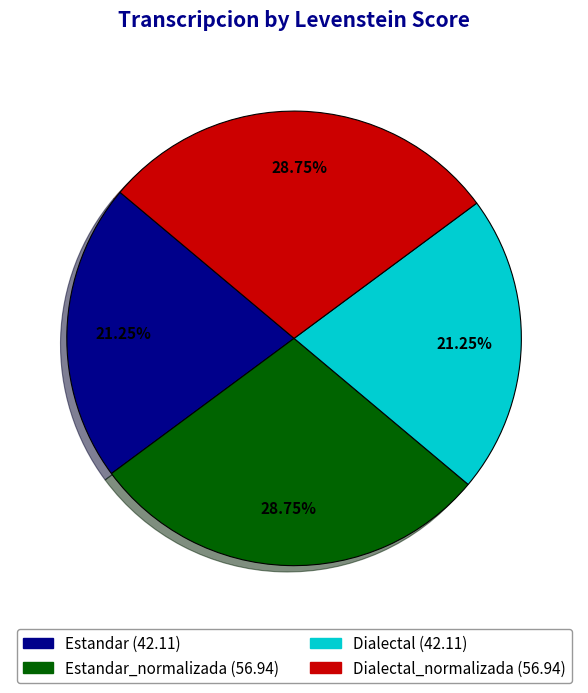

Does any single category account for the majority?

No